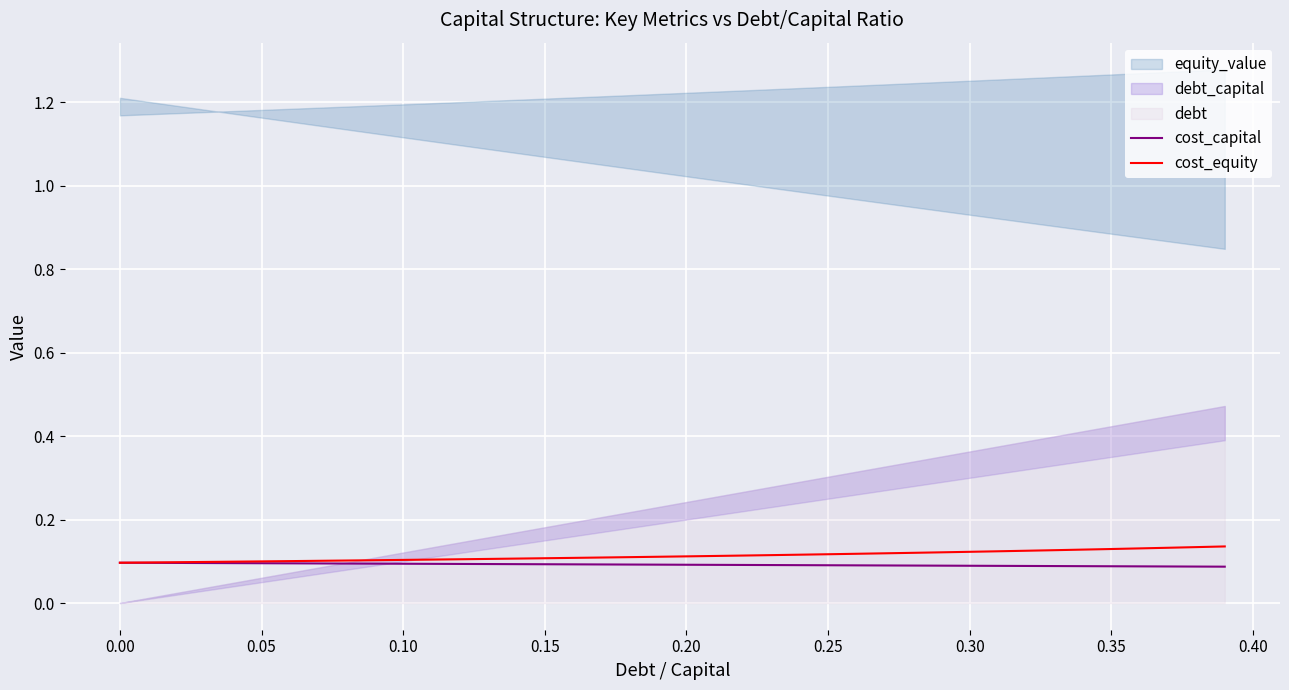

The value of cost_capital at 0.20 is 0.0. True or false?

False